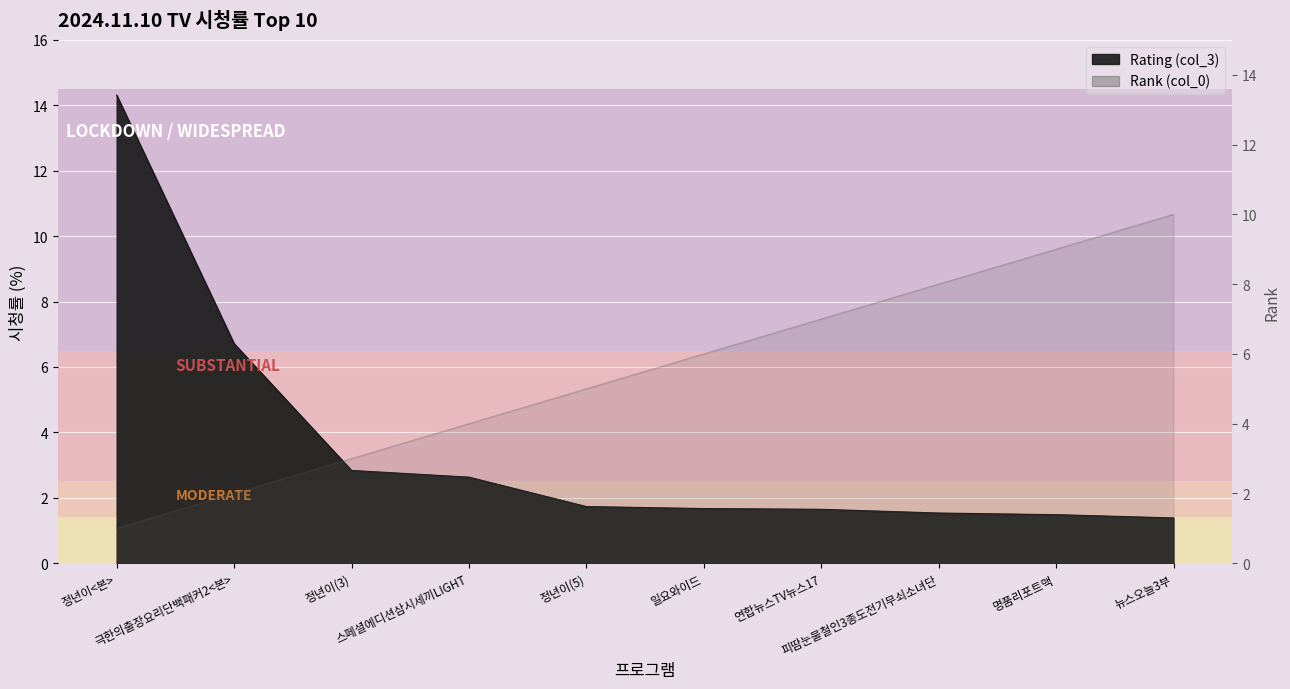

What is the value of the Rating (col_3) point at the 1st from the left?

14.3